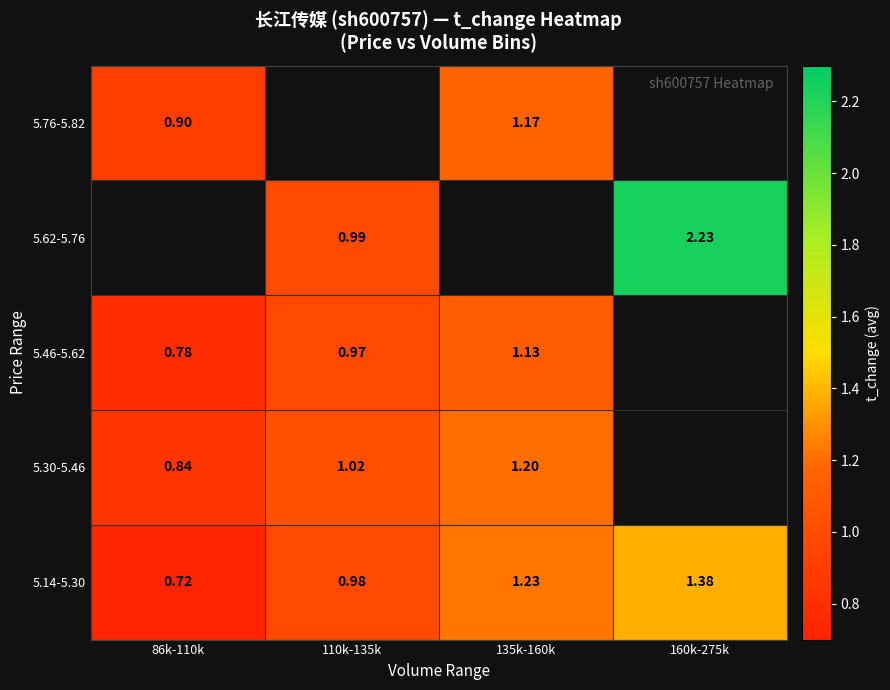

How many data points in 5.14-5.30 are above 1?

2